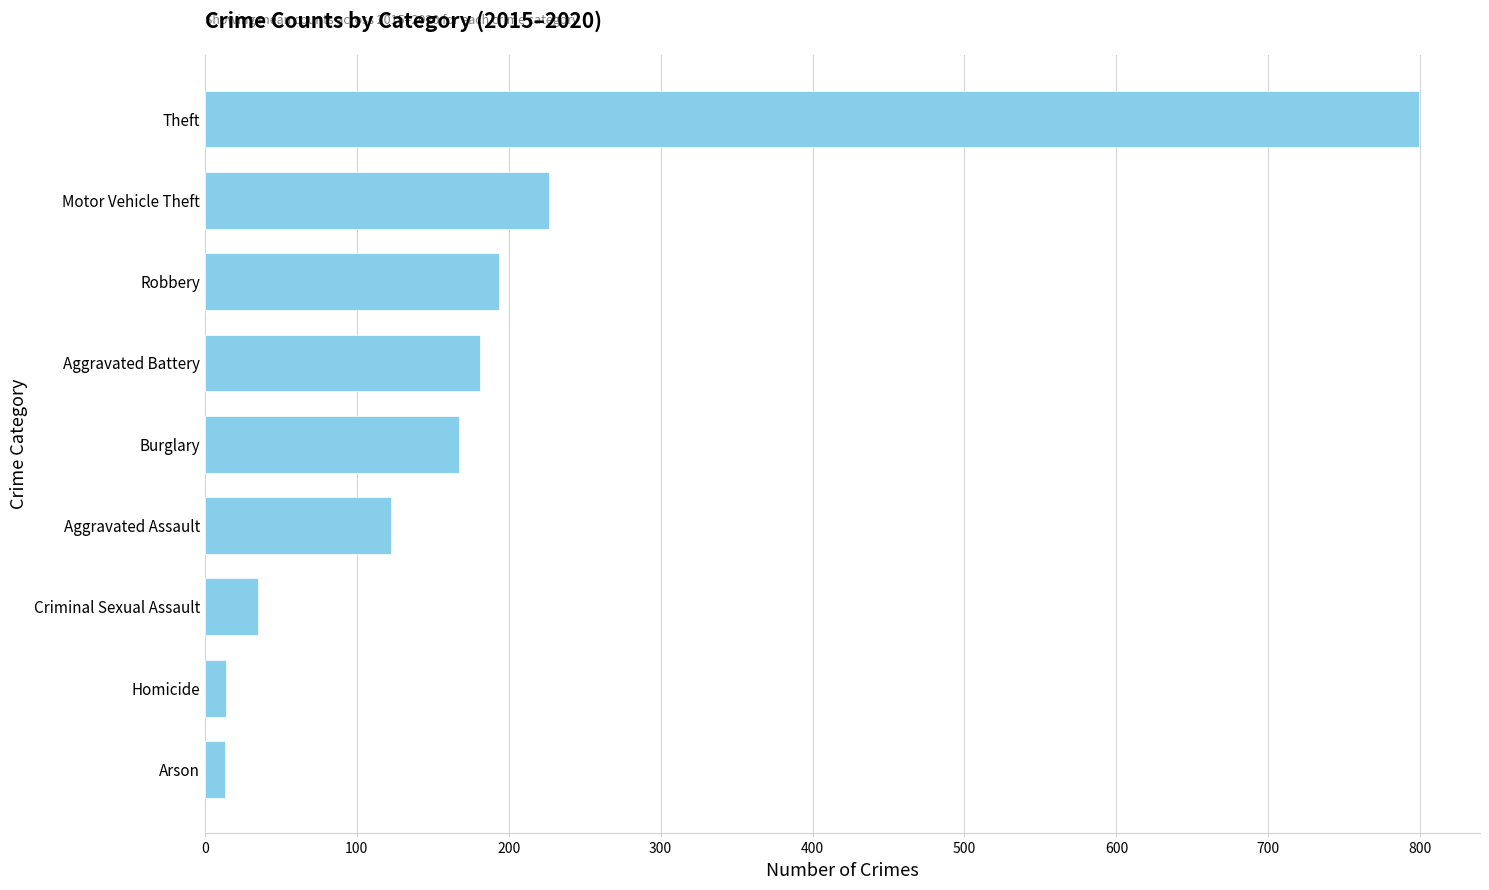

What is the change in value from Robbery to Motor Vehicle Theft?

+33.0